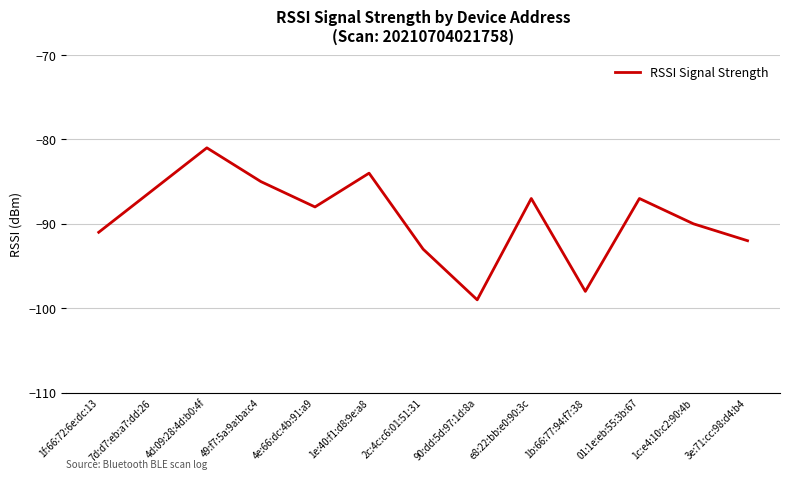

How many categories are shown in the chart?

13